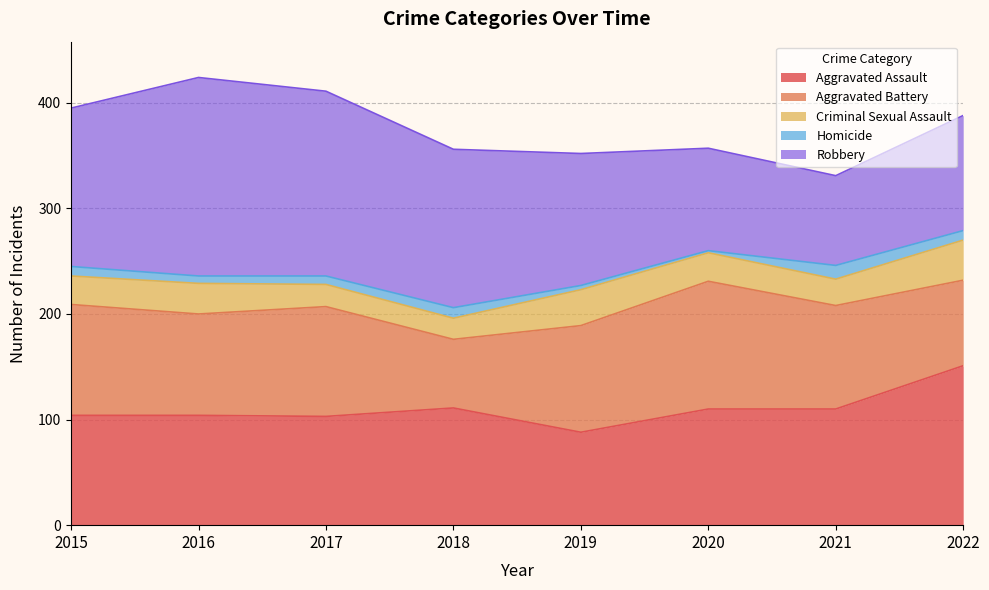

Reading left to right, list all the values displayed in this chart.

Aggravated Assault: 2015=104	2016=104	2017=103	2018=111	2019=88	2020=110	2021=110	2022=151
Aggravated Battery: 2015=105	2016=96	2017=104	2018=65	2019=101	2020=121	2021=98	2022=81
Criminal Sexual Assault: 2015=27	2016=29	2017=21	2018=20	2019=34	2020=27	2021=25	2022=38
Homicide: 2015=9	2016=7	2017=8	2018=10	2019=4	2020=2	2021=13	2022=9
Robbery: 2015=150	2016=188	2017=175	2018=150	2019=125	2020=97	2021=85	2022=109